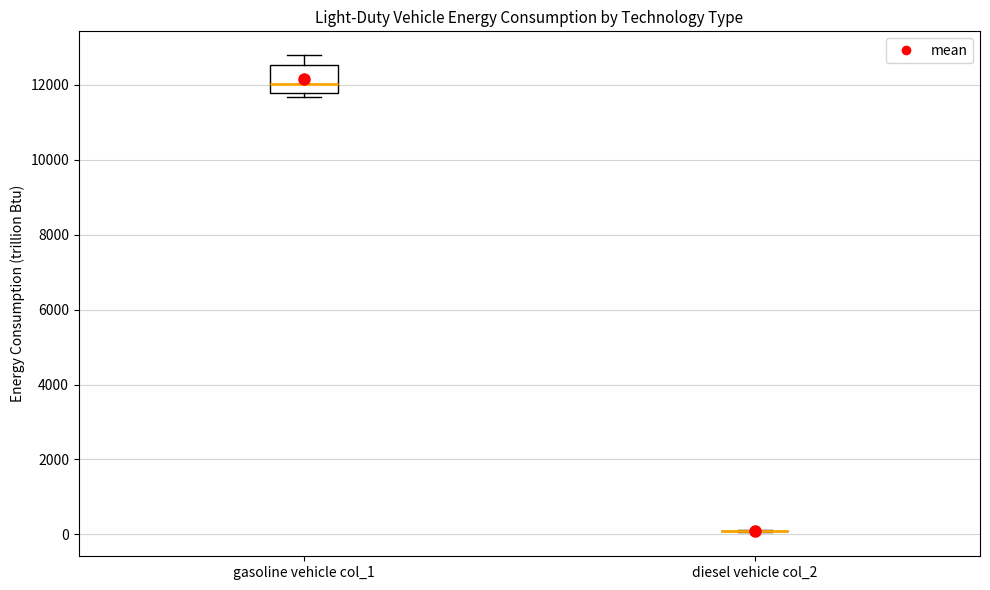

Comparing the boxes themselves (not the whiskers), which one is the tallest?

gasoline vehicle col_1